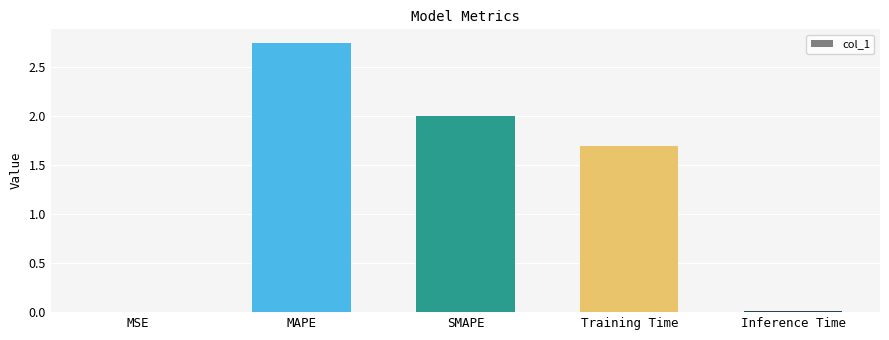

What is the difference between the values at MAPE and Training Time?

1.1